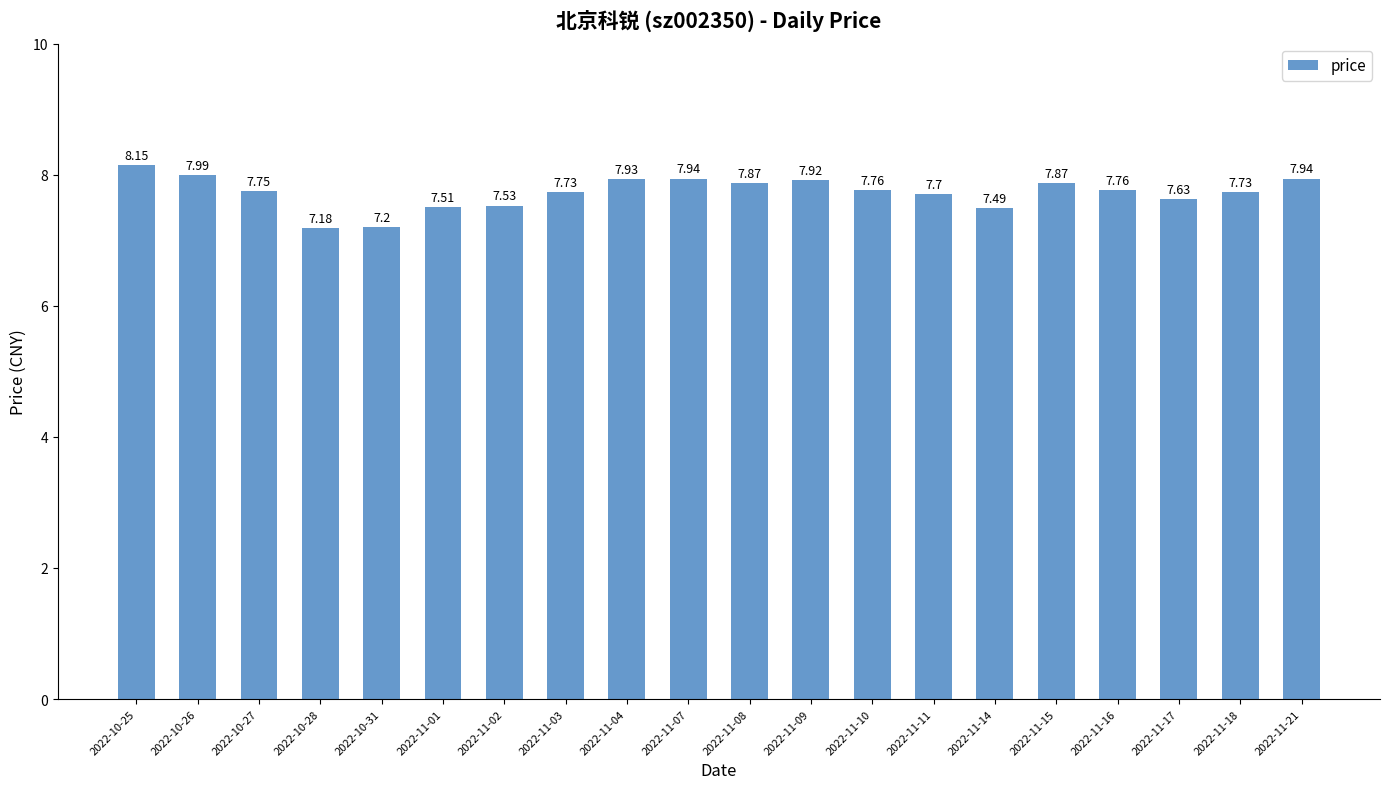

Which has a higher value, 2022-11-09 or 2022-11-17?

2022-11-09